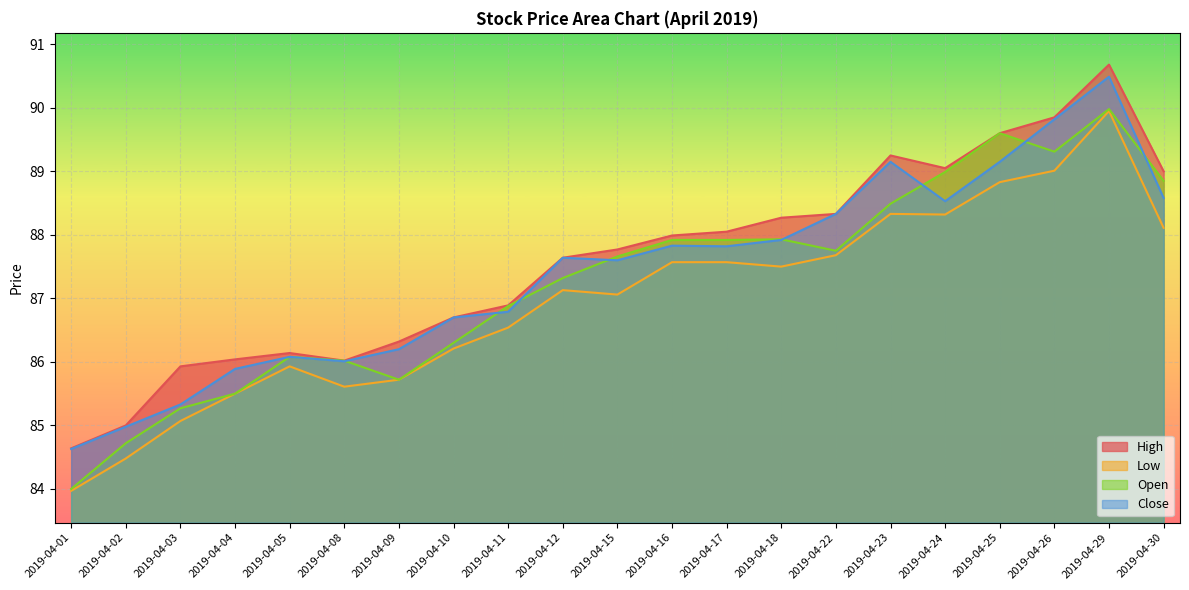

How many interior local valleys does the Close series have?

4